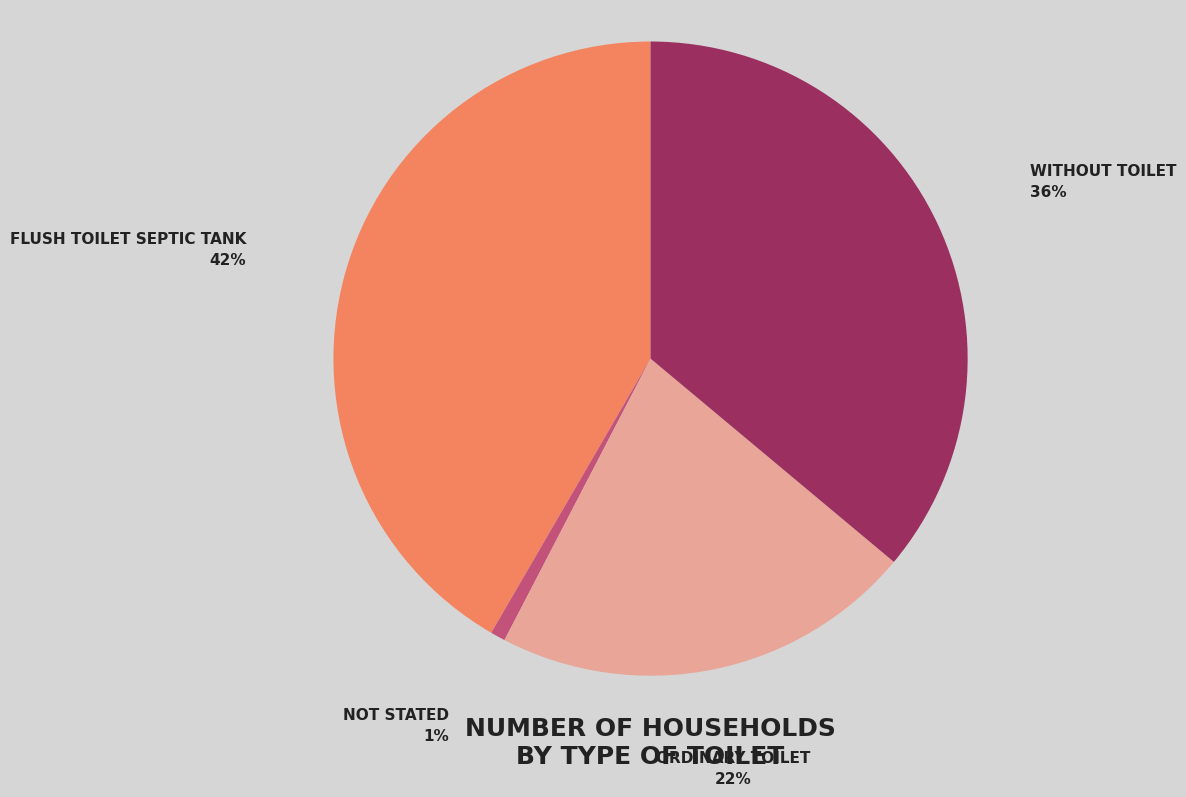

To the nearest percent, what is the average slice percentage?

25%